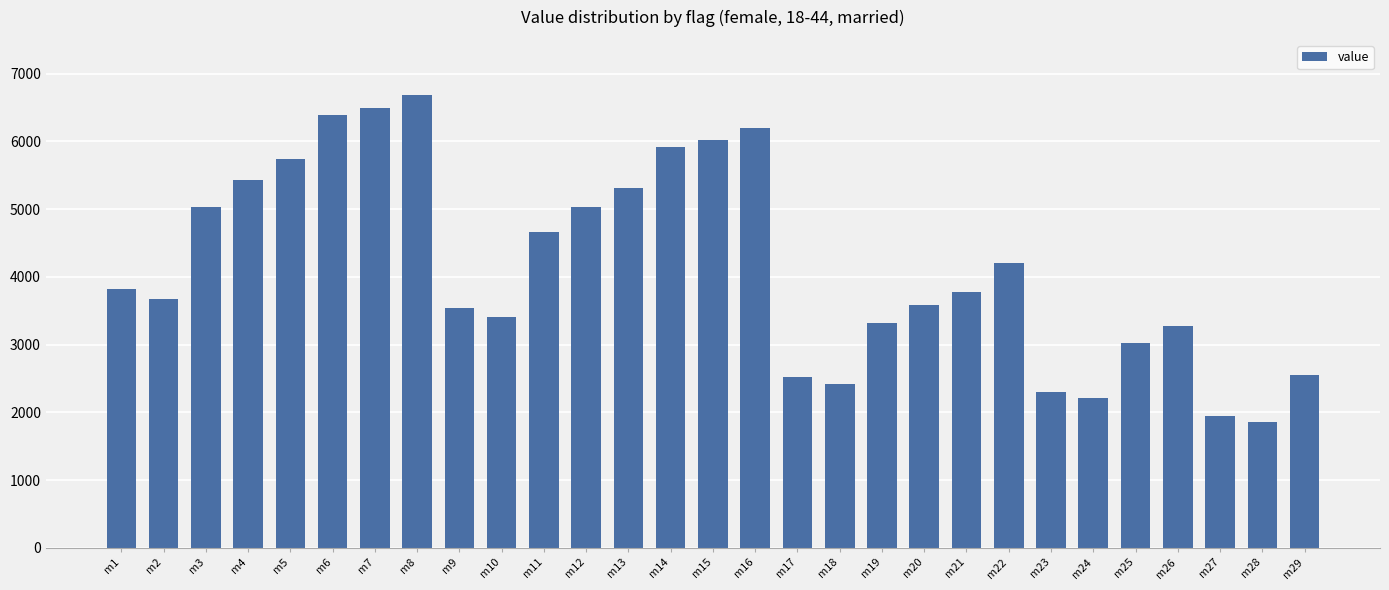

How many bars are there in total?

29